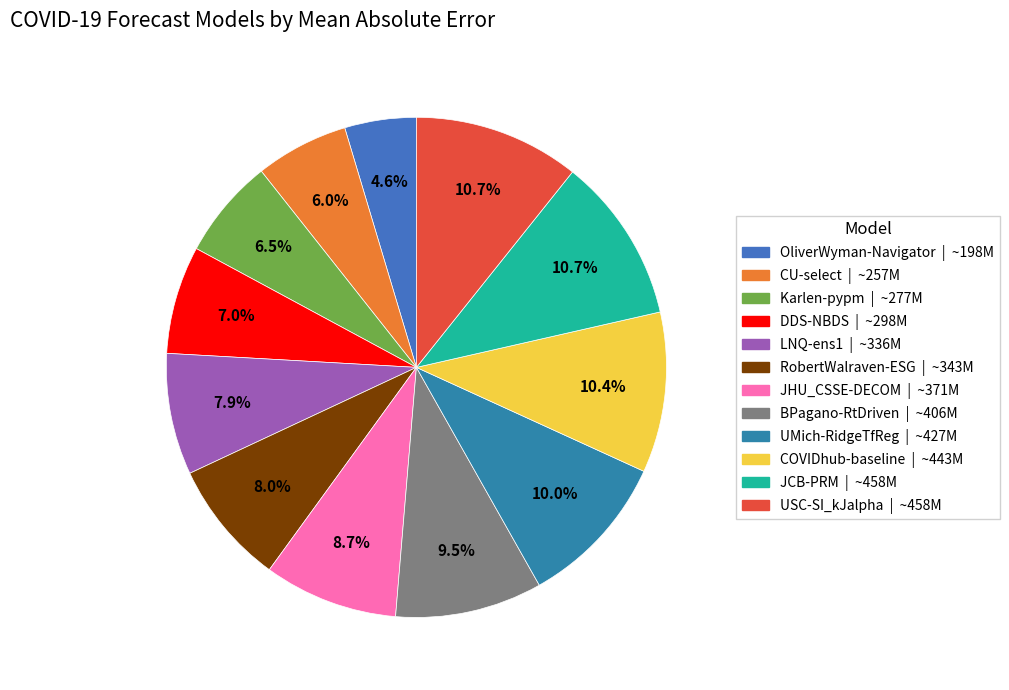

What is the total percentage of CU-select and USC-SI_kJalpha?

16.7%